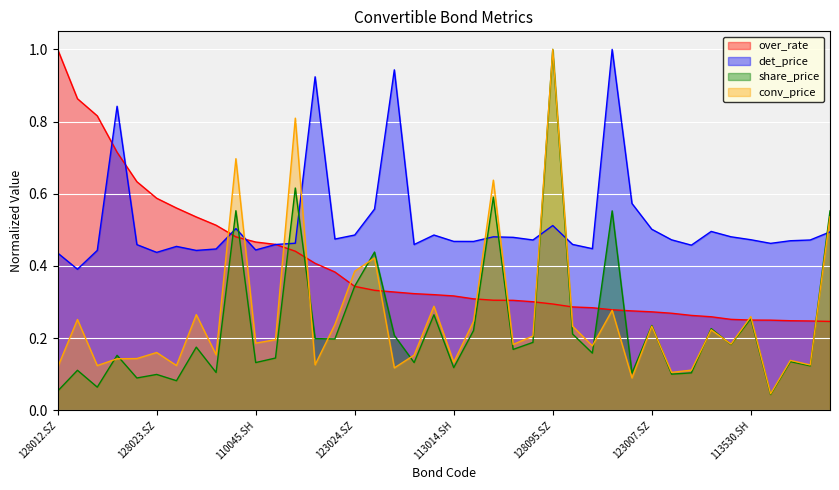

Which category has the highest value in the over_rate series?

128012.SZ